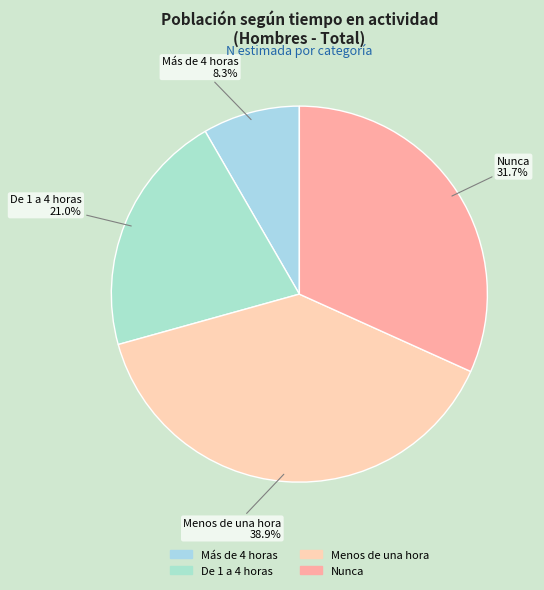

Is there a majority slice in this chart?

No